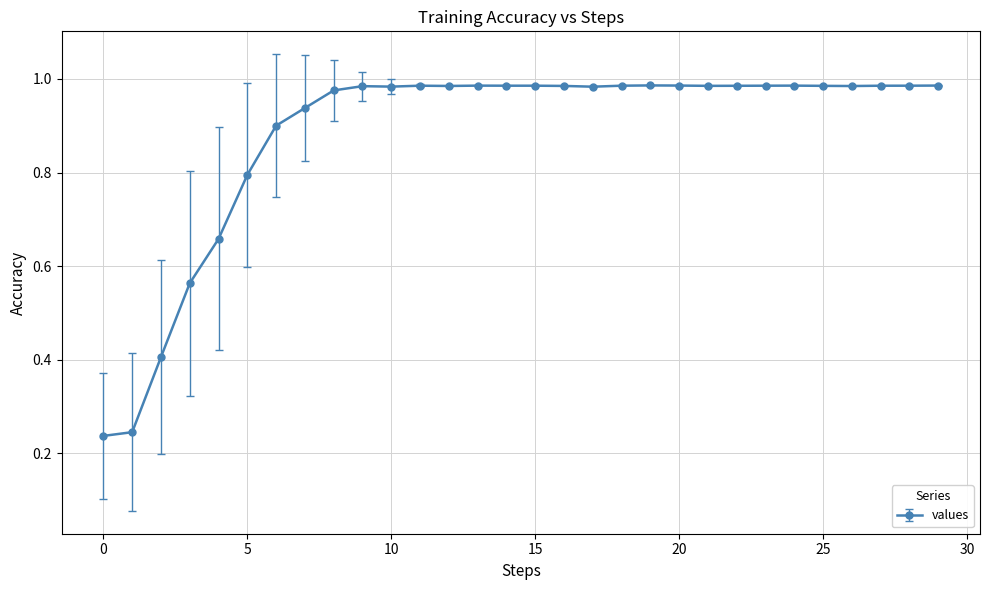

Is this an area chart (filled region under the line)?

No